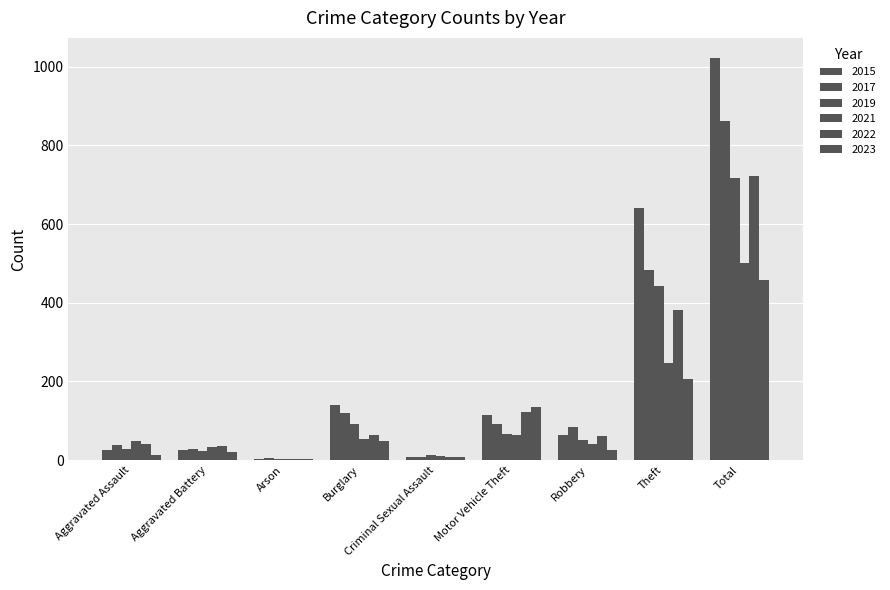

Between Aggravated Assault and Arson, which series saw the biggest shift?

2021